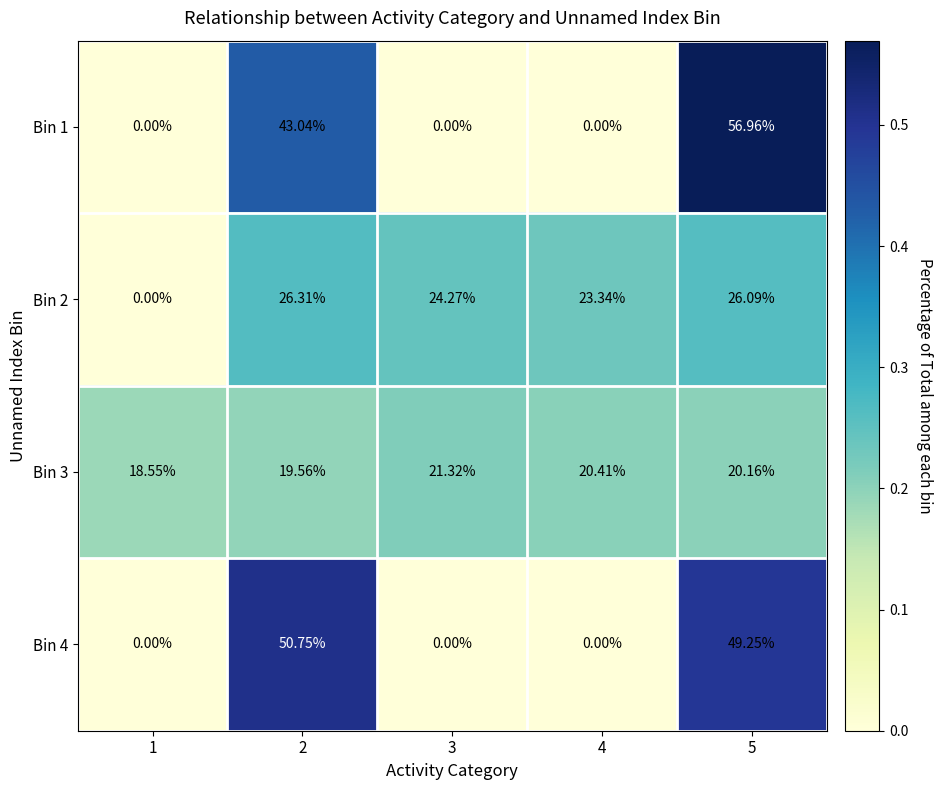

Is the value of Bin 4 at 5 greater than the value of Bin 1 at 2?

Yes